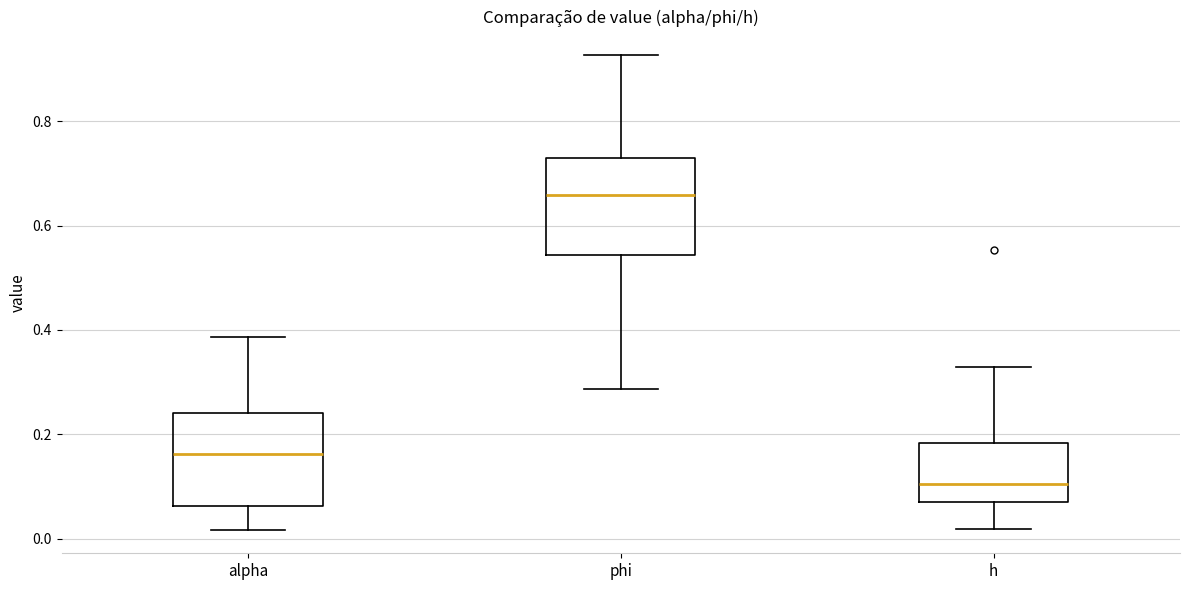

Which box has the highest median line?

phi